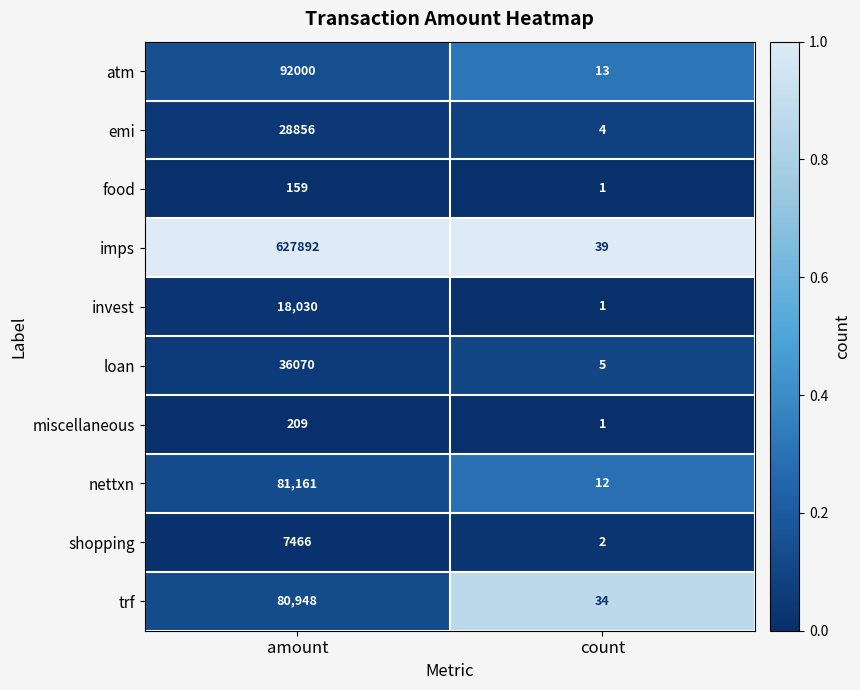

At amount, list the series in order from largest to smallest.

imps, atm, nettxn, trf, loan, emi, invest, shopping, miscellaneous, food